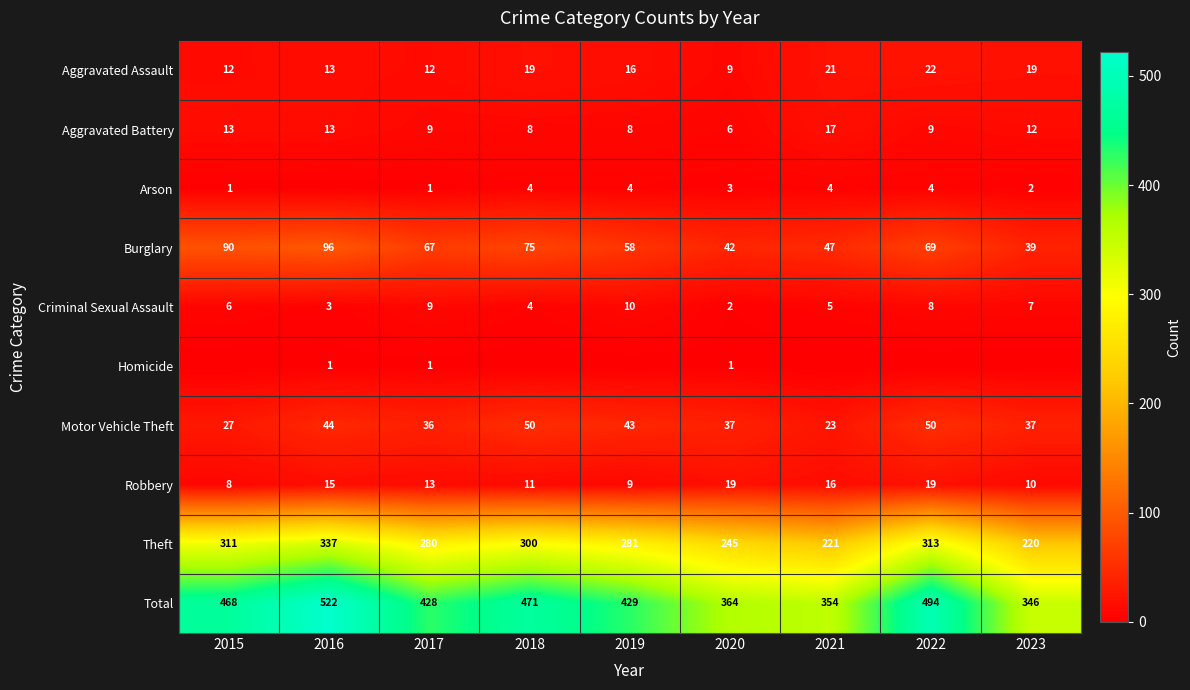

What is the maximum value for Robbery?

19